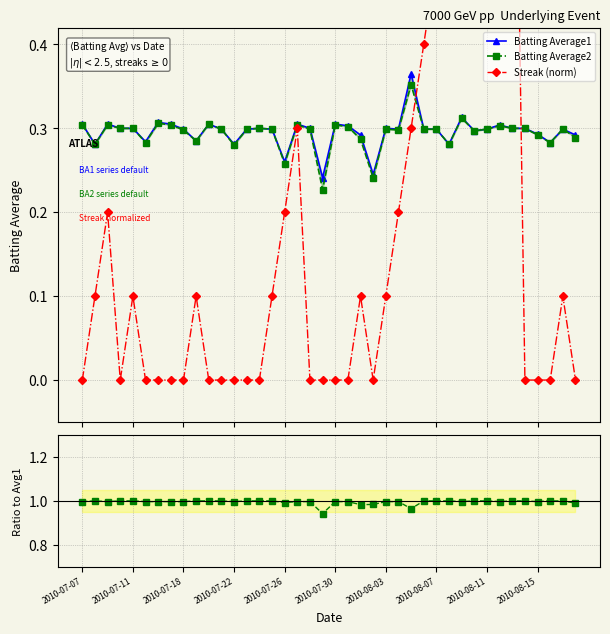

Which series has the largest total across all categories?

BA2/BA1